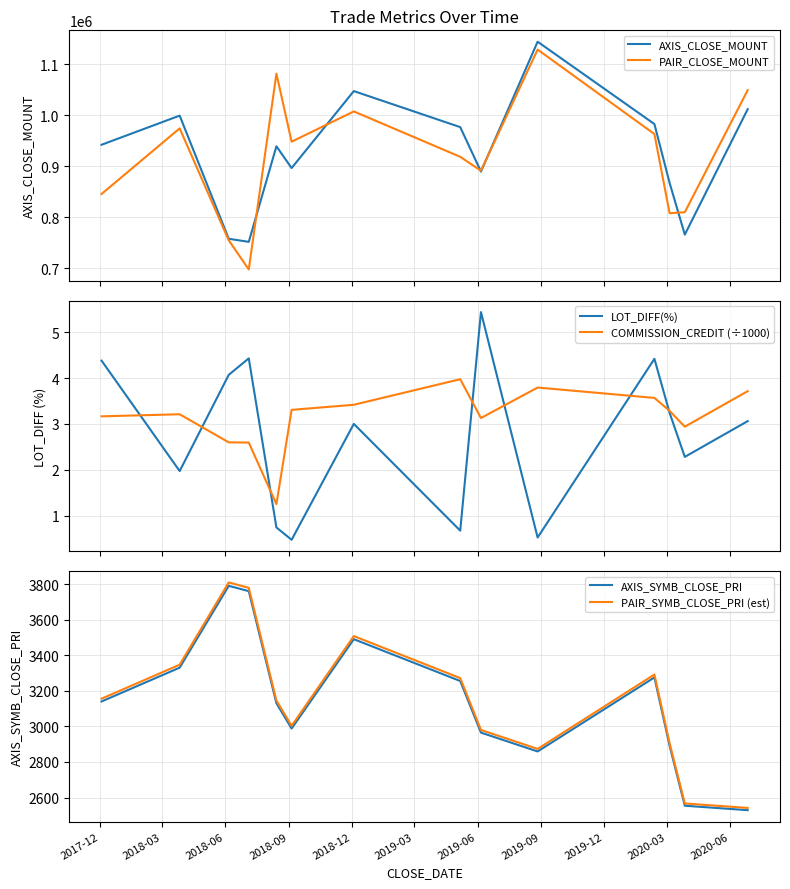

In LOT_DIFF(%), how many points are lower than both neighbors (excluding endpoints)?

5